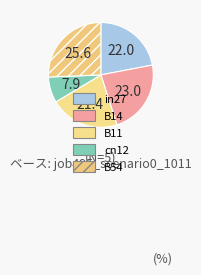

Which category has the smallest portion of the pie?

cn12